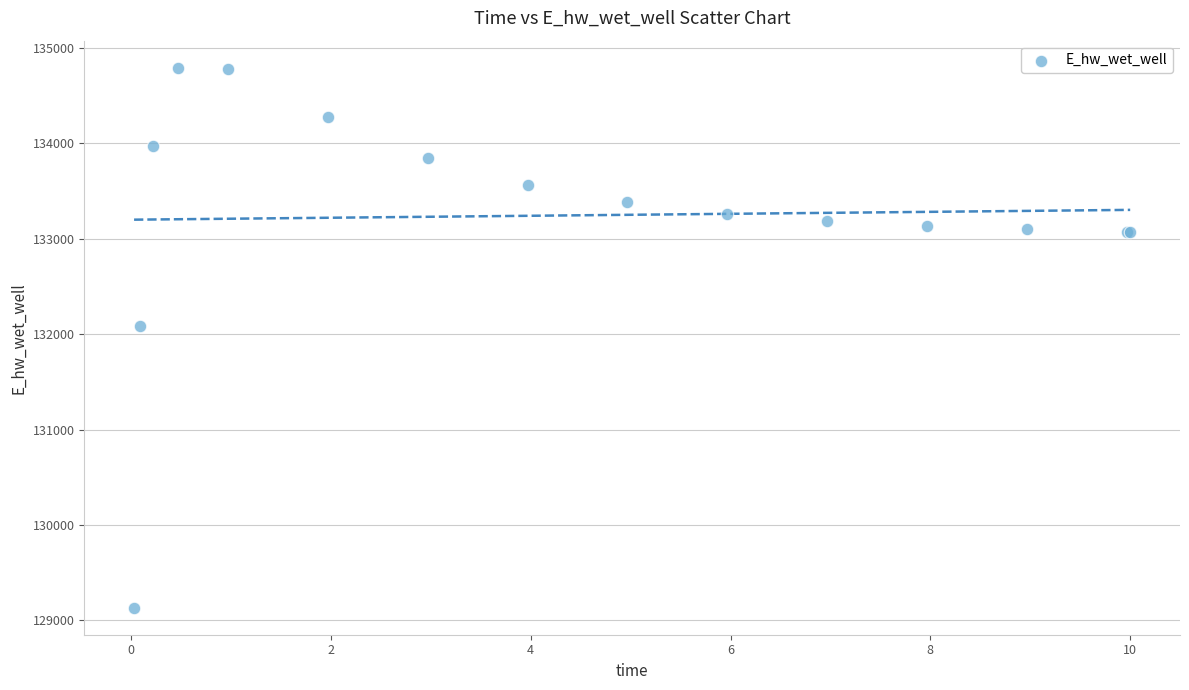

What Y value in the scatter plot is closest to 131963?

132086.5